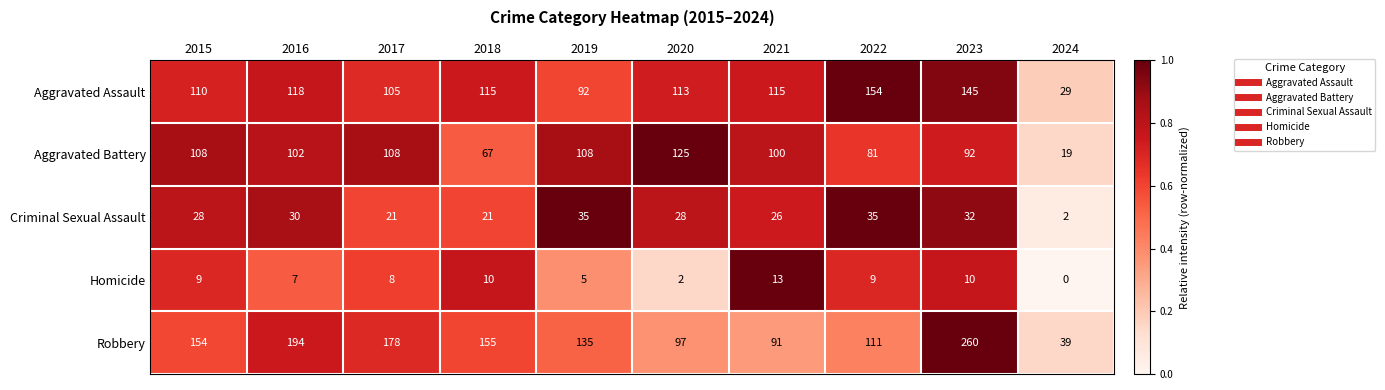

Which series has the widest spread of values?

Robbery